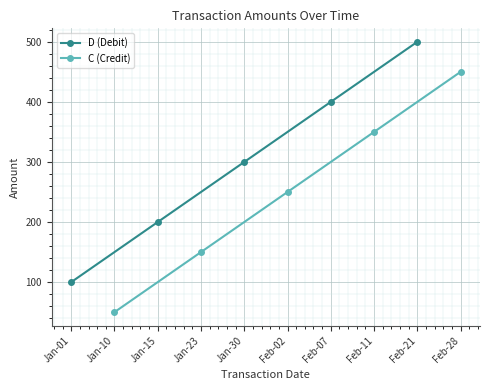

List the labels in order of D (Debit) value, largest first.

Feb-21, Feb-07, Jan-30, Jan-15, Jan-01